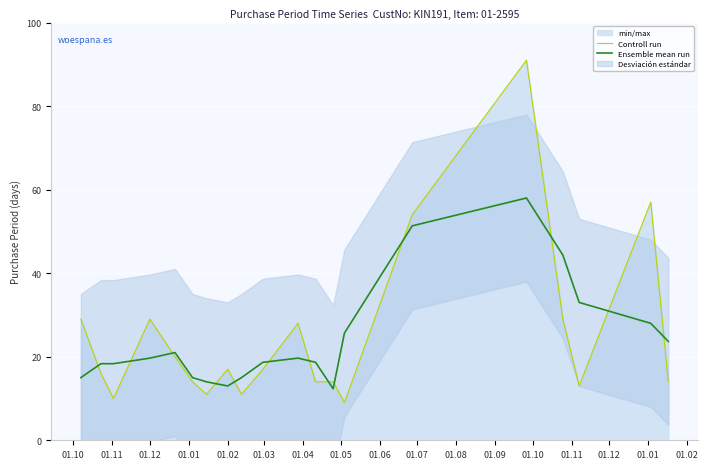

What is the lowest value of the Controll run series?

9.0